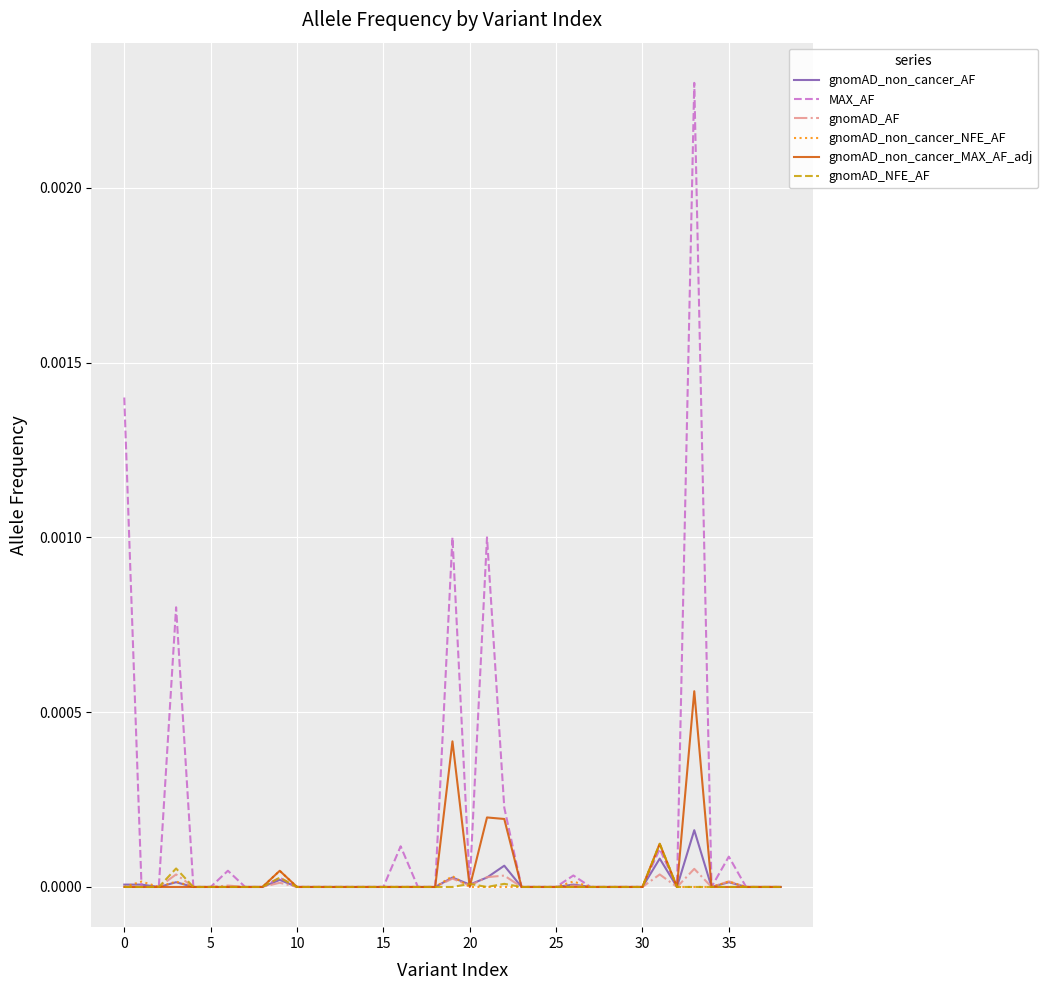

Which series has the largest total across all categories?

MAX_AF